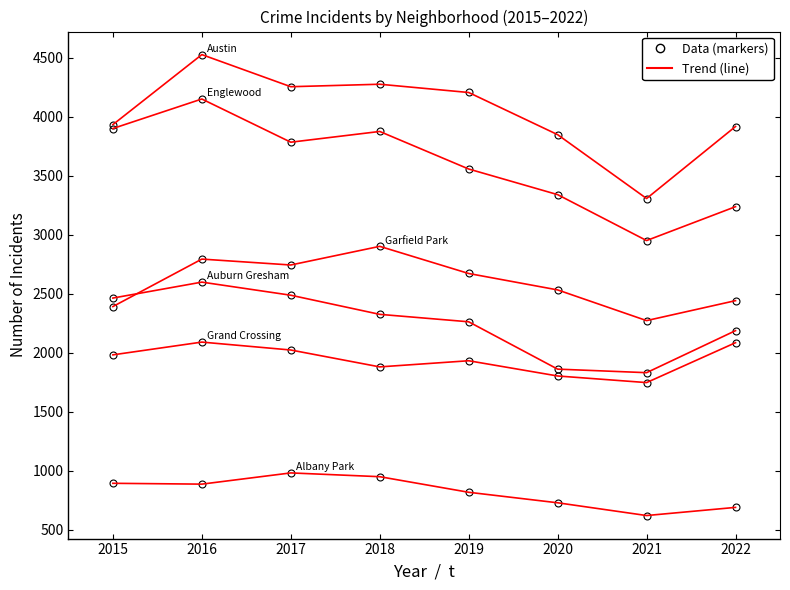

Does the chart have visible grid lines?

No